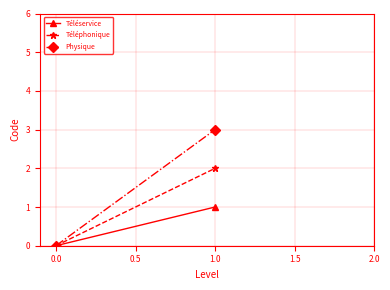

Reading left to right, what are all the values shown in this chart?

Téléservice: 0	1
Téléphonique: 0	2
Physique: 0	3